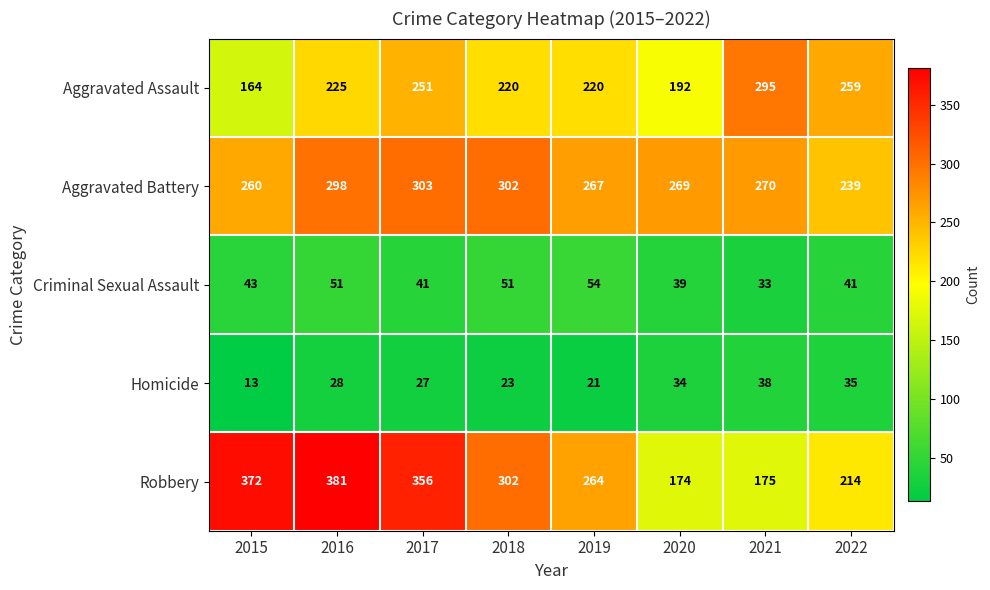

The Aggravated Assault series shows 251 at 2017. True or false?

True